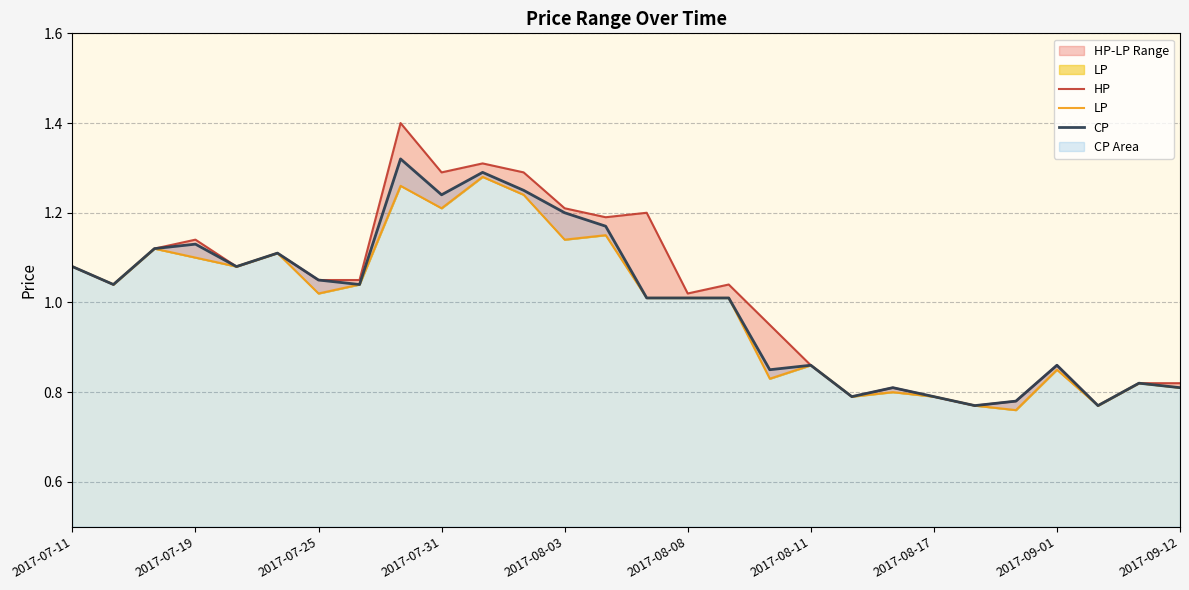

Is the value of CP at 10 greater than the value of LP at 20?

Yes